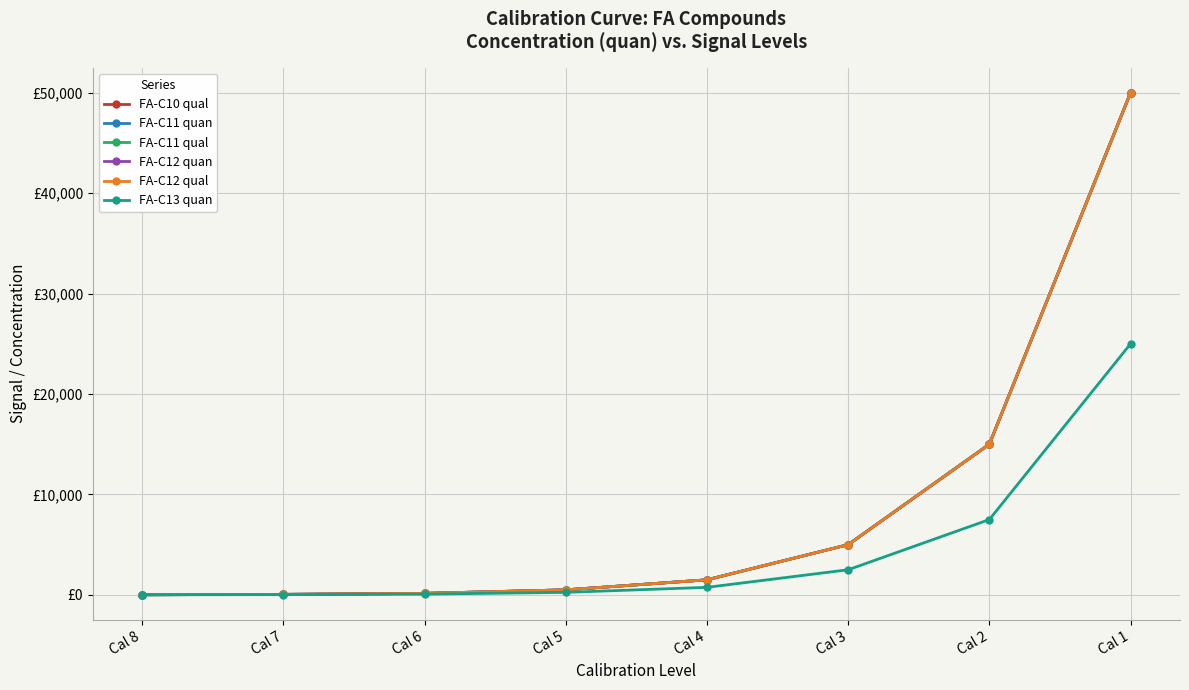

Does the chart have visible grid lines?

Yes